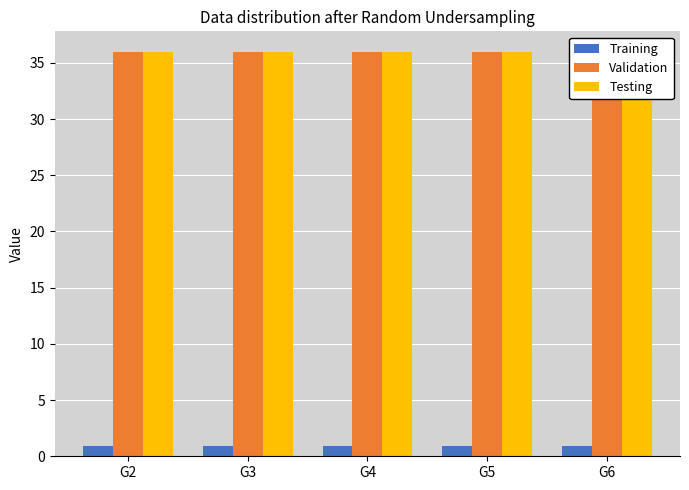

How many bars are there in total?

15